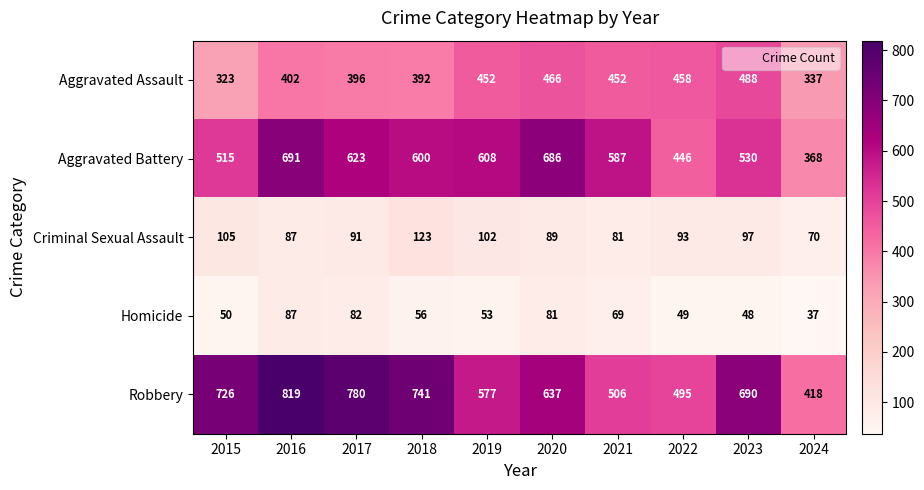

How many data points does each series have?

10